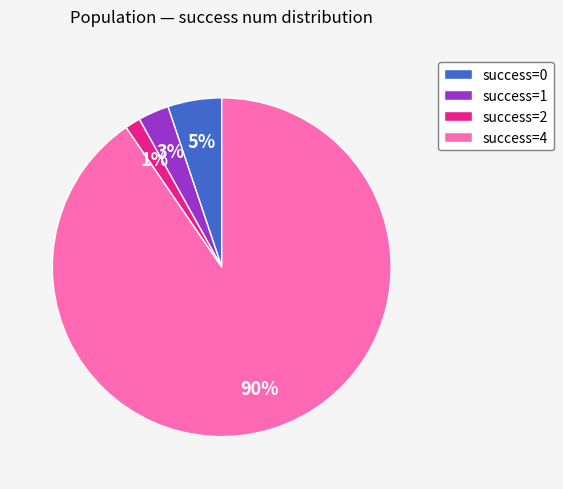

Which has a higher value, success=4 or success=2?

success=4